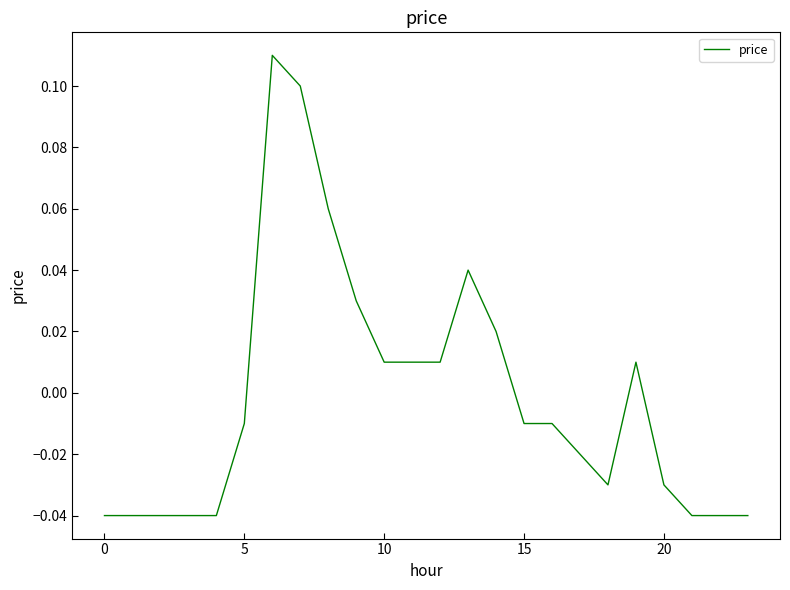

What is the label of the 23rd point from the left?

22